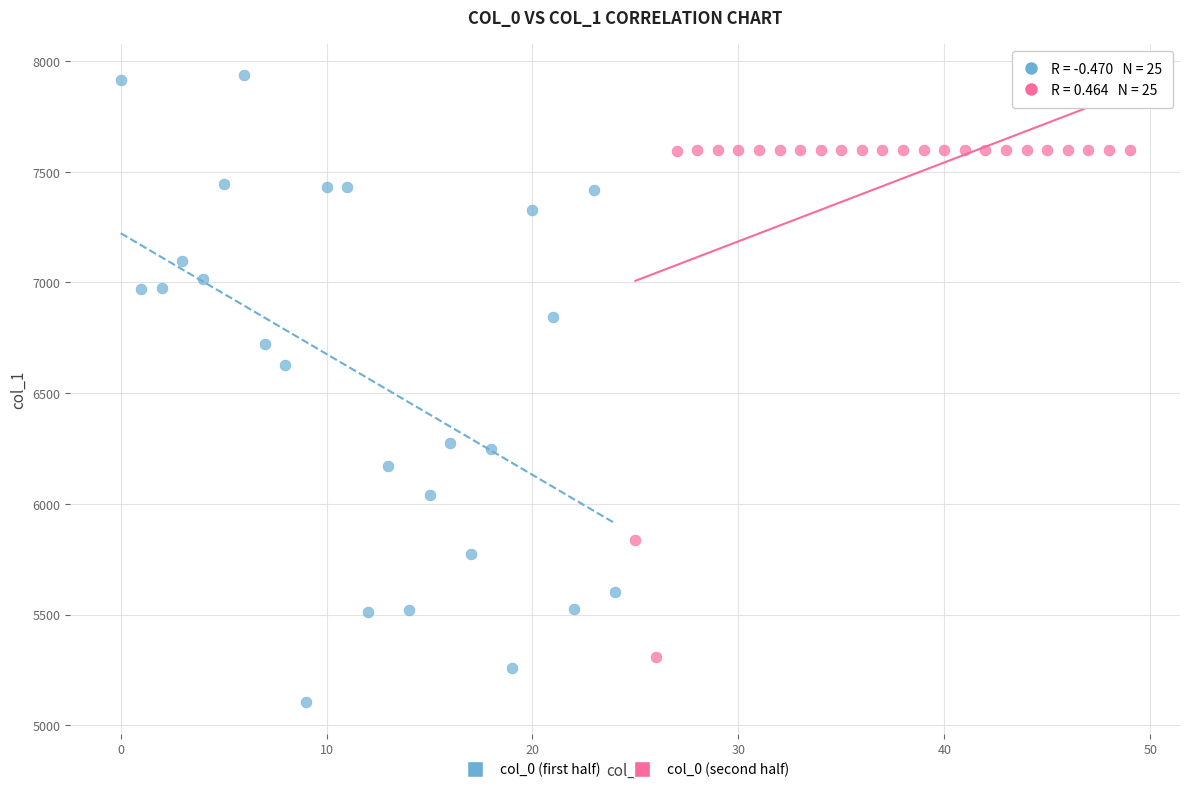

Which series contains the highest Y value?

col_0 (first half)